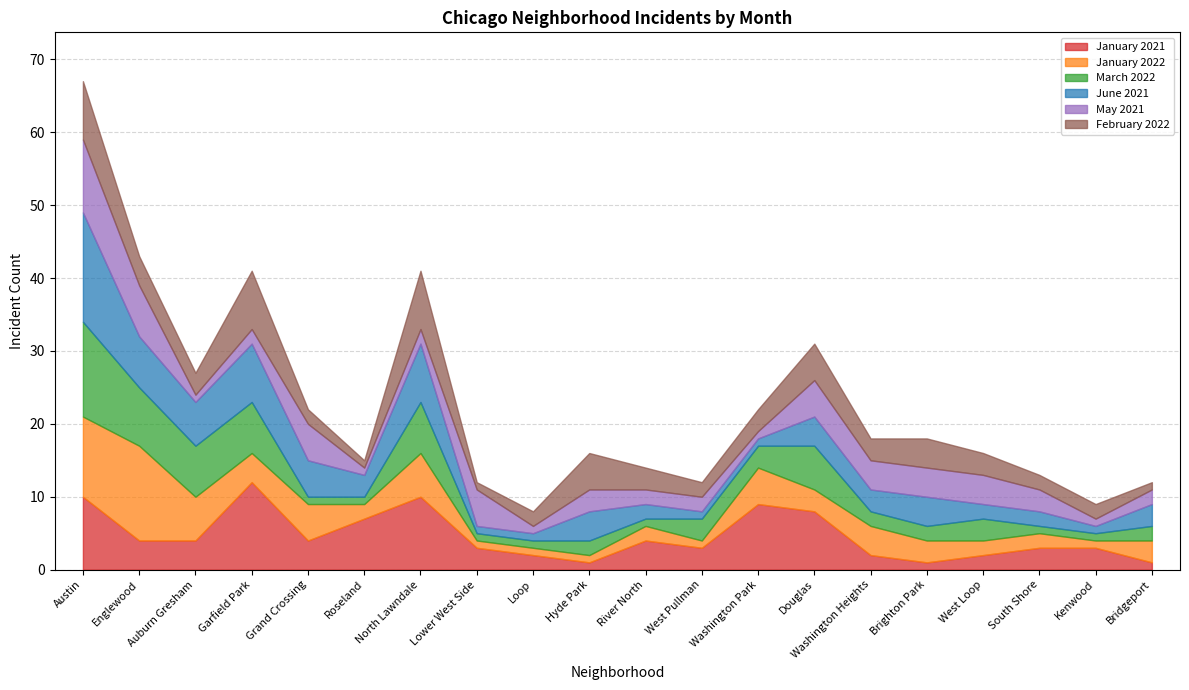

What is the average value of the January 2021 series?

5